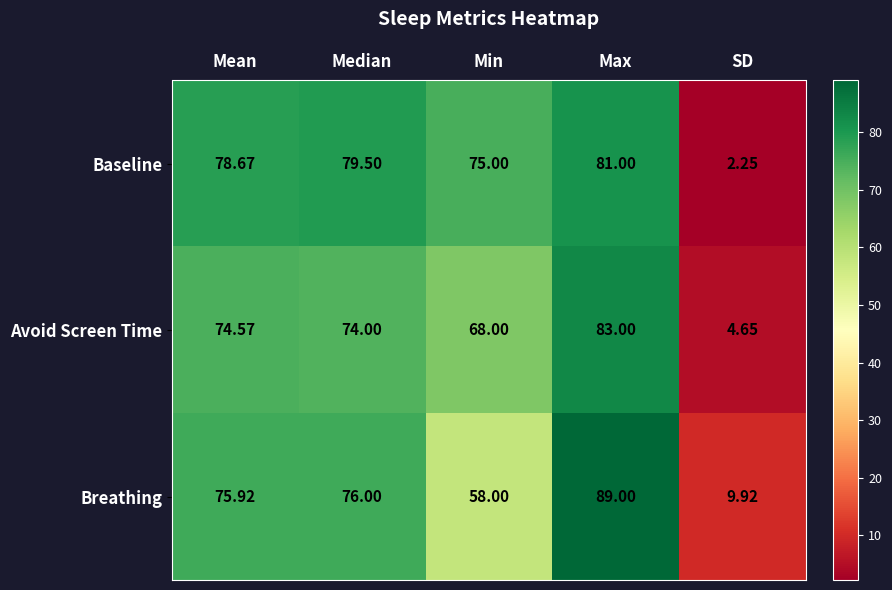

What is the difference between the highest and lowest values at SD?

7.7